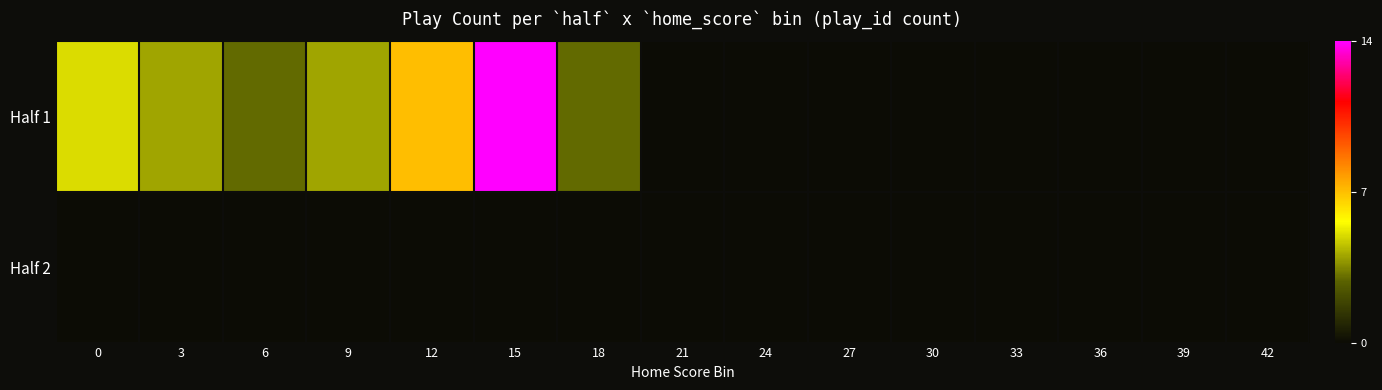

Rank the series by their maximum value, from lowest to highest.

Half 2, Half 1